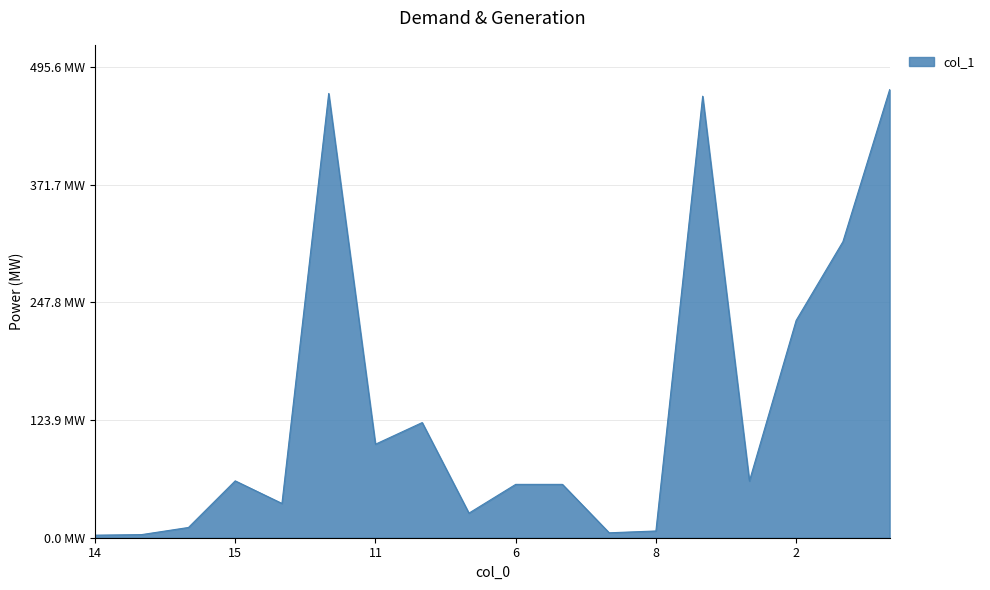

How many lines are shown in the chart?

1